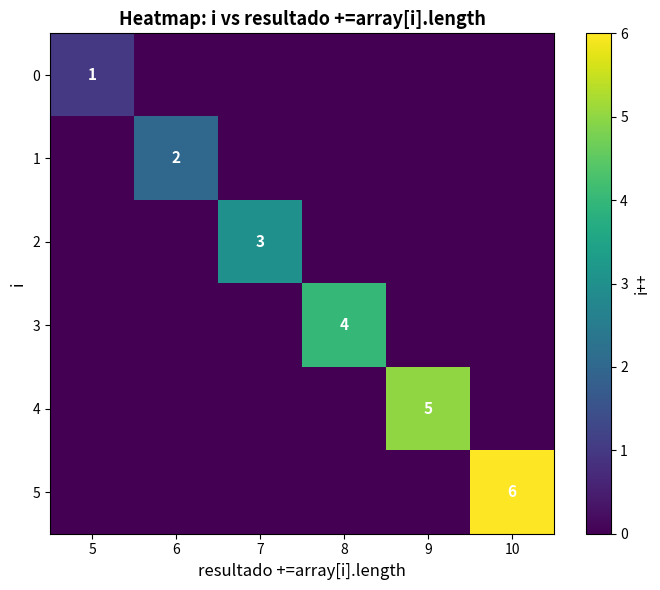

Where is 3 nearest to the value 2?

5